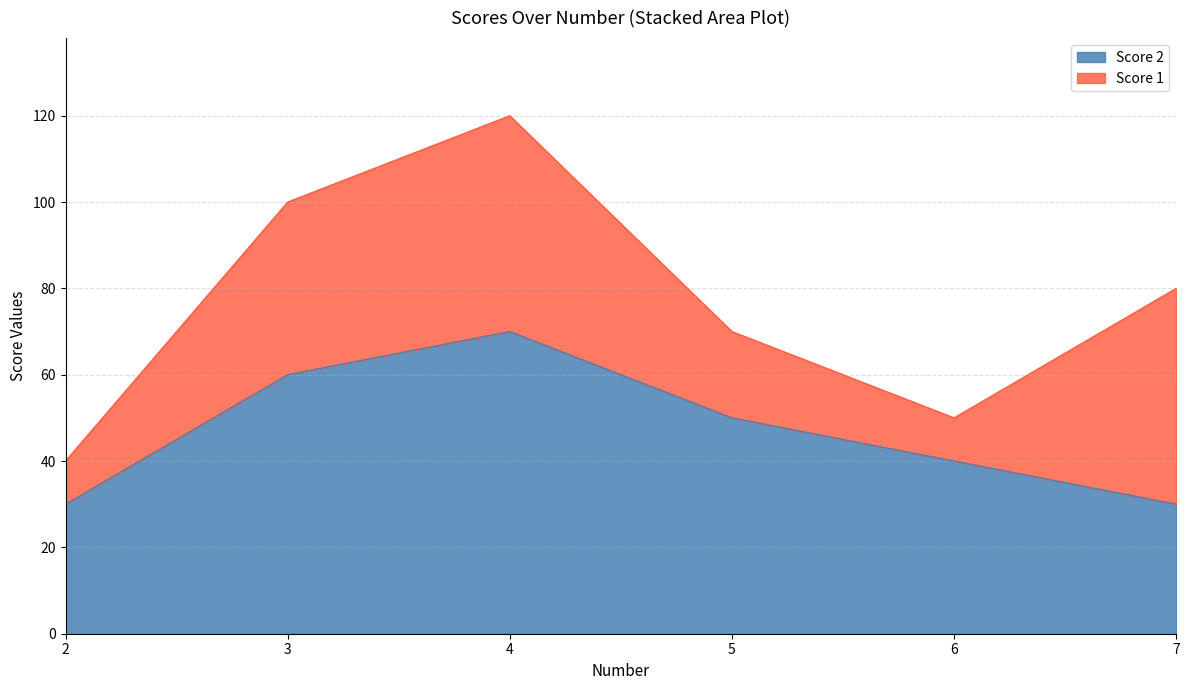

At which label is the value closest to 50?

5